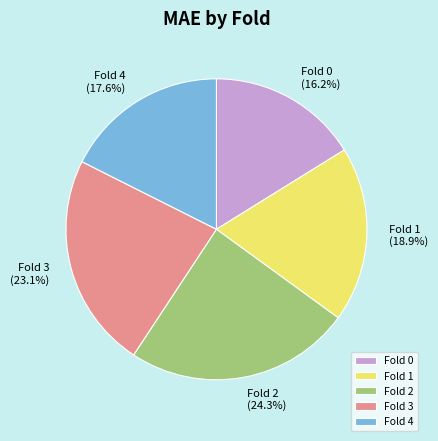

Which category has the biggest portion of the pie?

Fold 2